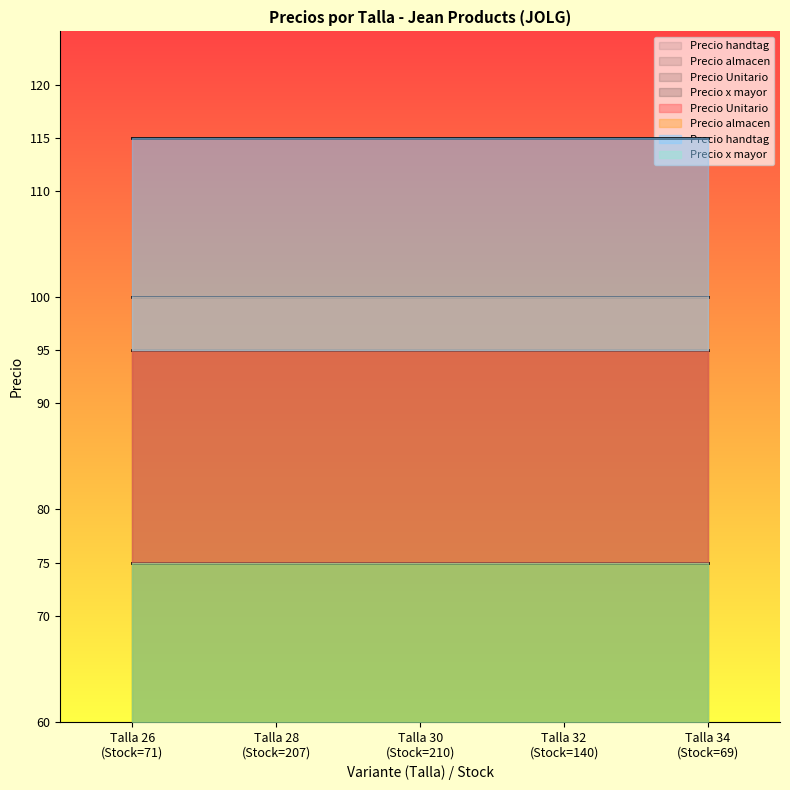

At which category does the chart reach its peak across all series?

Talla 26